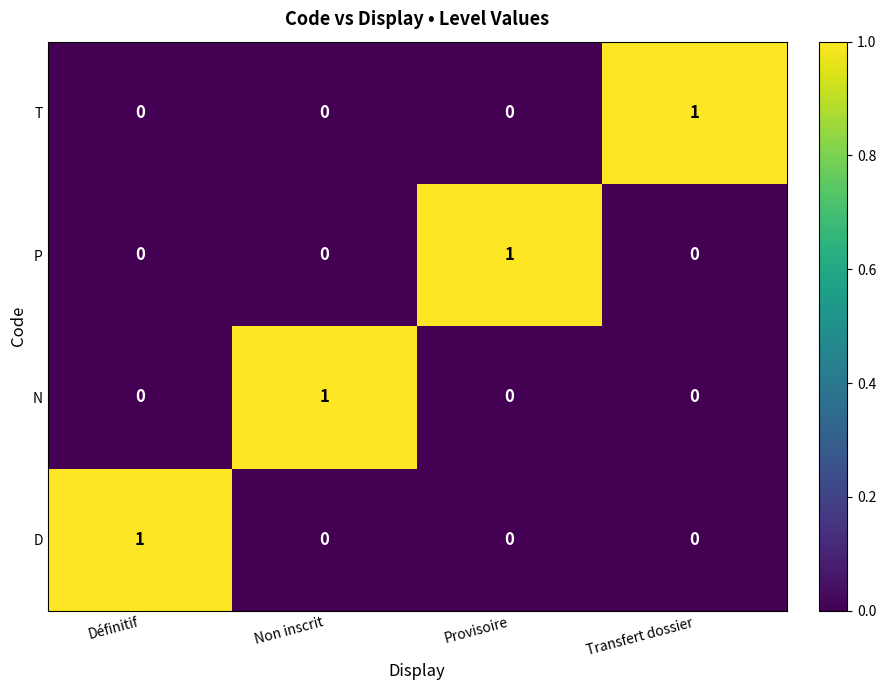

Count the D values in the range 0 to 1.

4